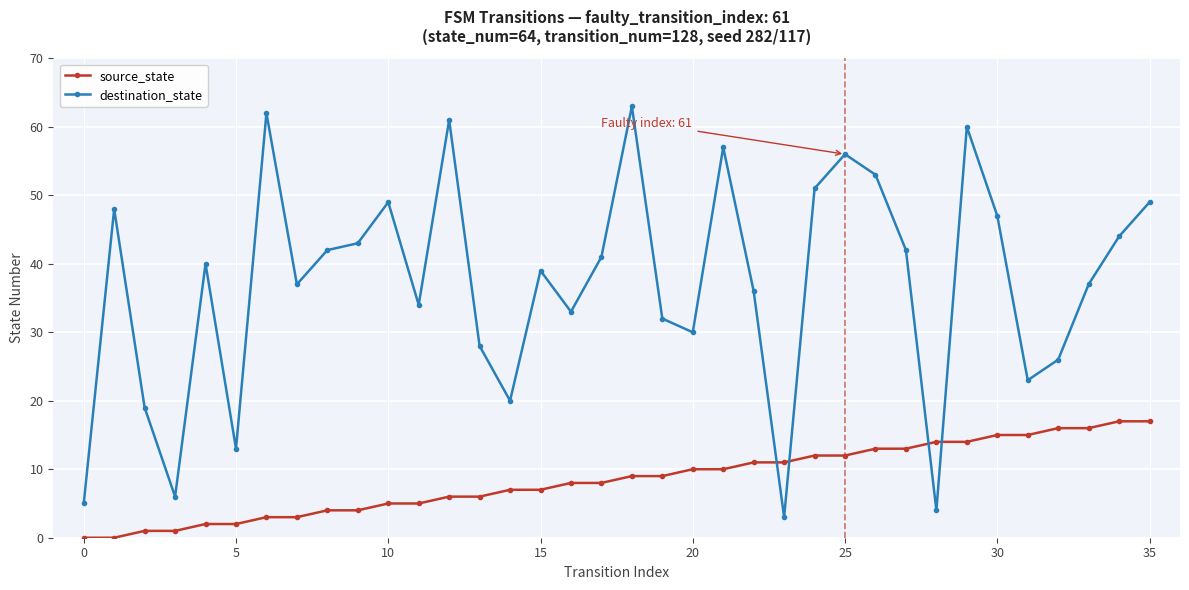

Which series has the largest total across all categories?

destination_state